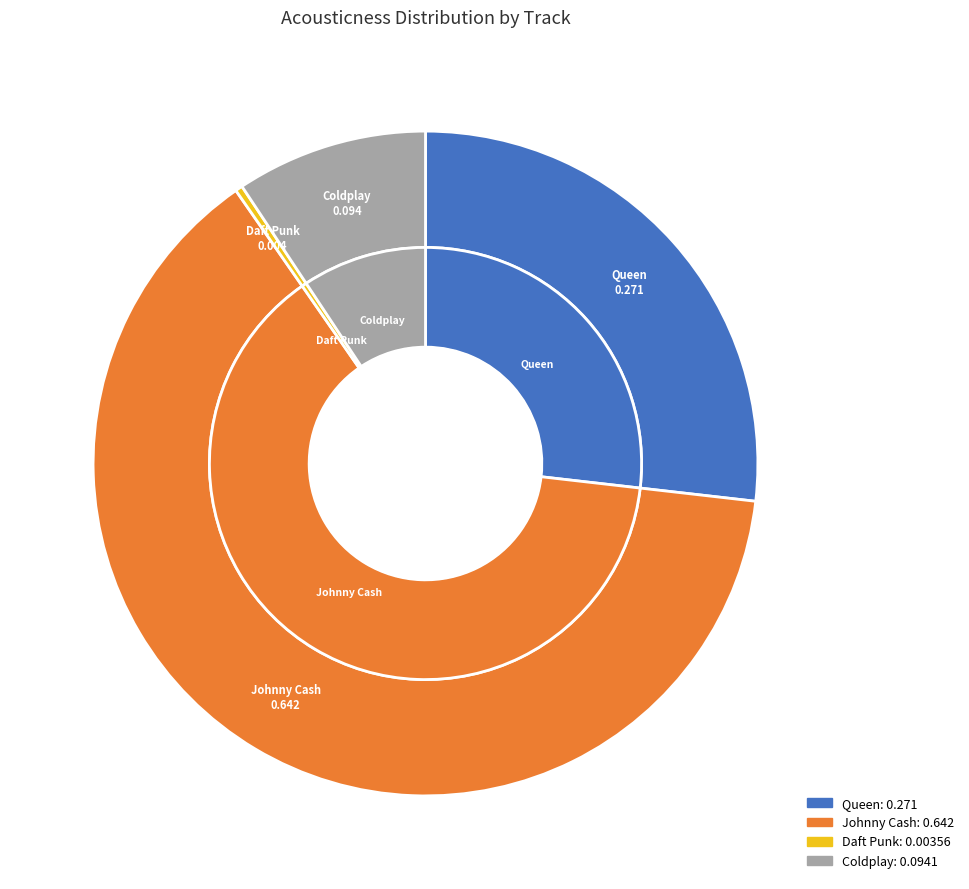

Count the number of slices in the pie.

4